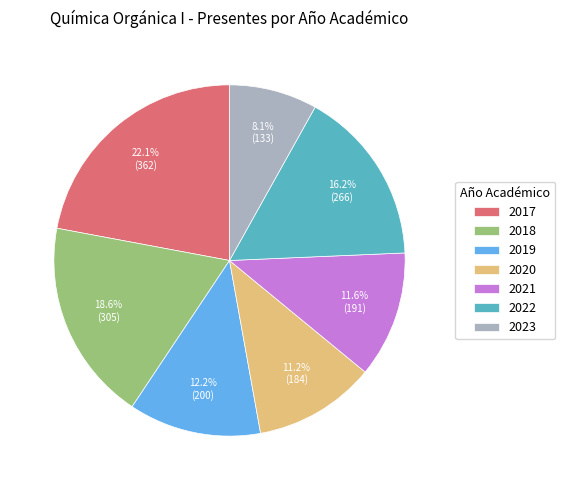

To the nearest percent, what portion does 2017 represent?

22%